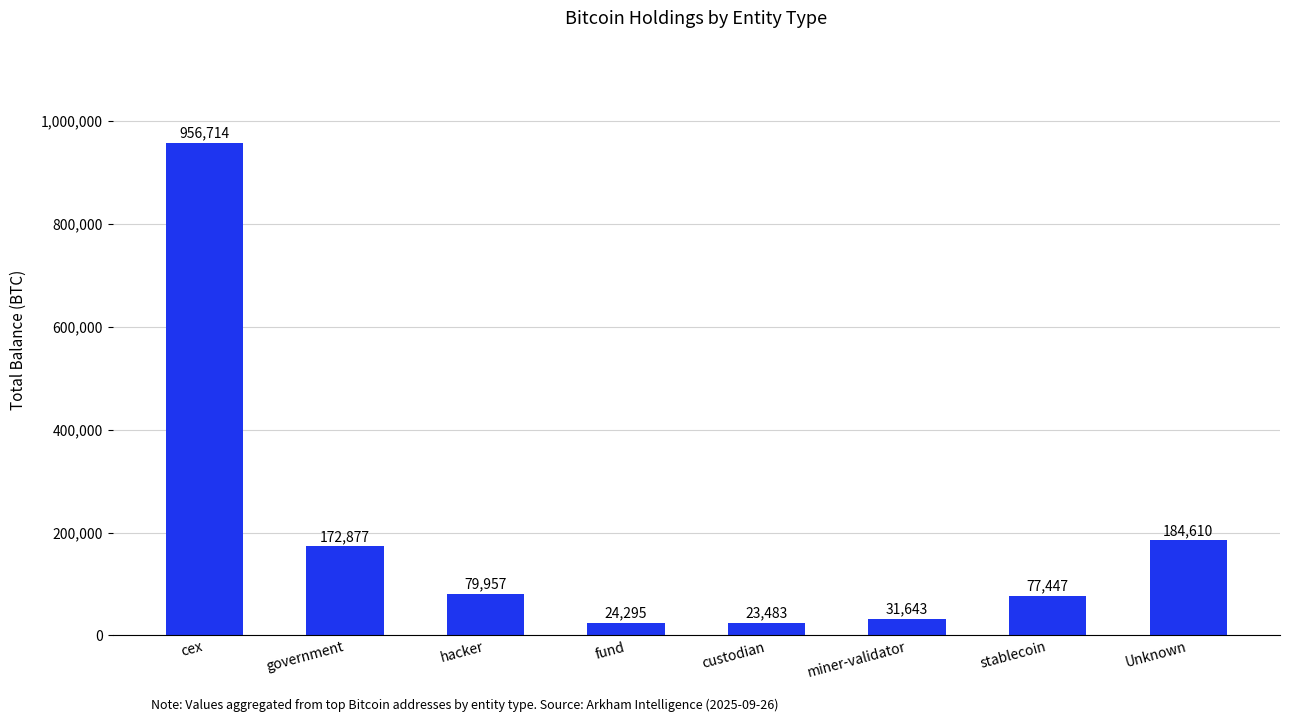

What is the difference between the values at government and hacker?

92919.3